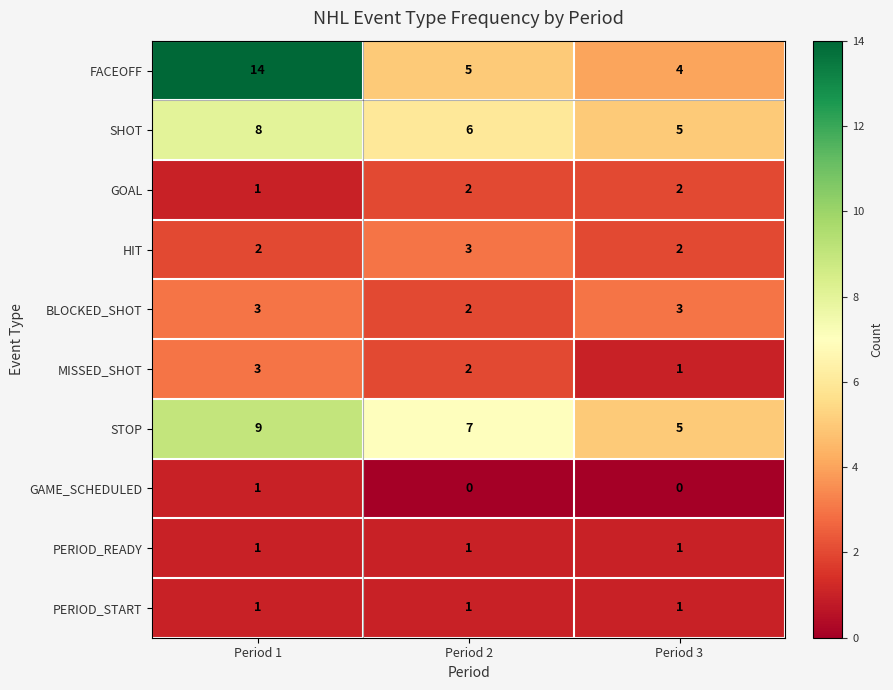

Which series has the largest total across all categories?

FACEOFF